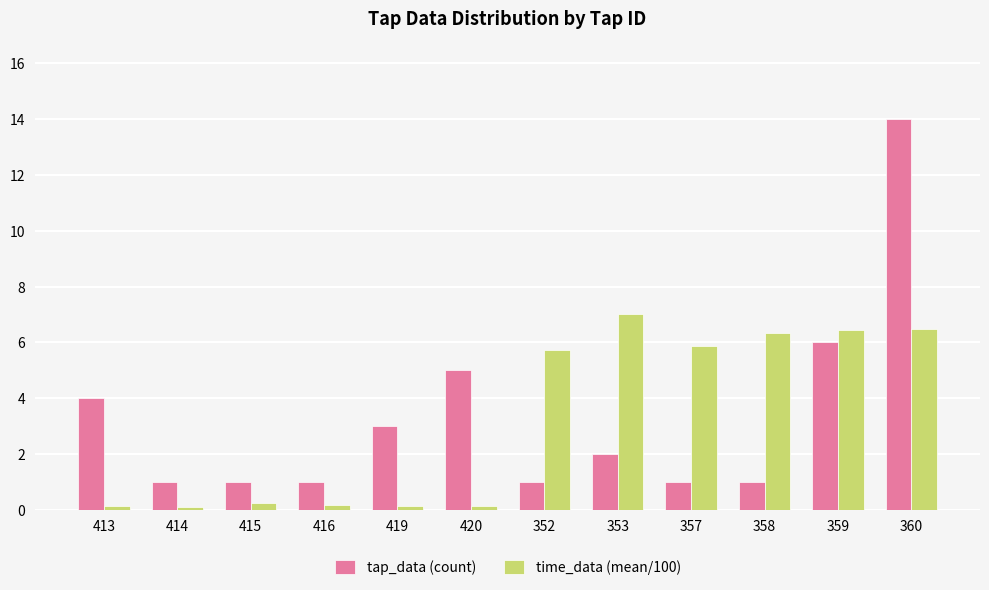

At which label does tap_data (count) reach its peak?

360